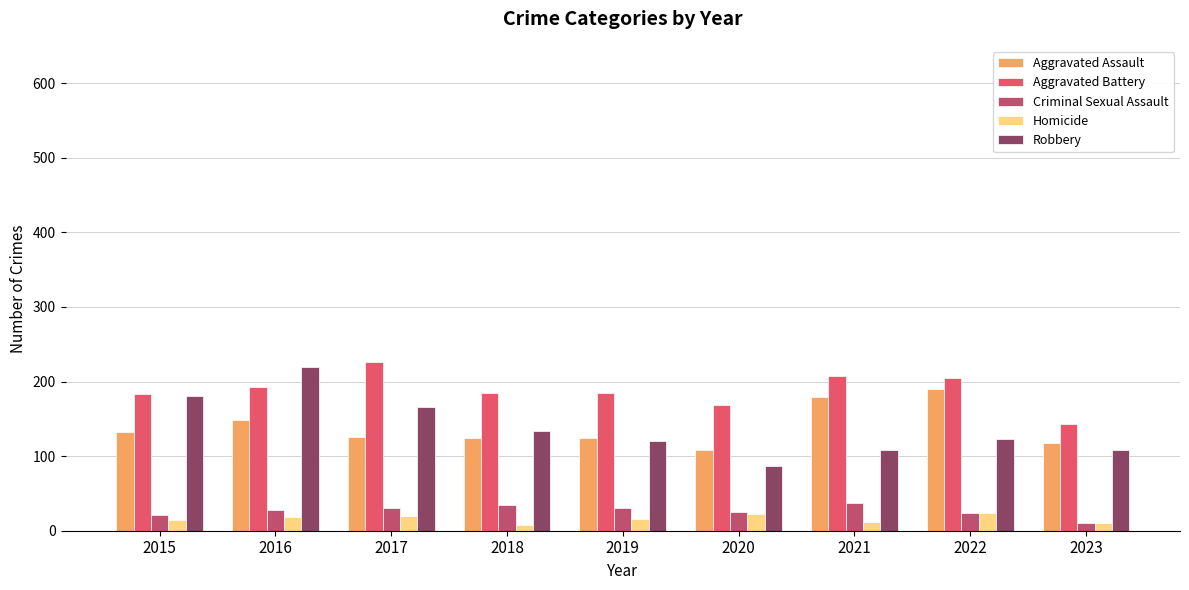

What is the difference between the highest and lowest values at 2020?

146